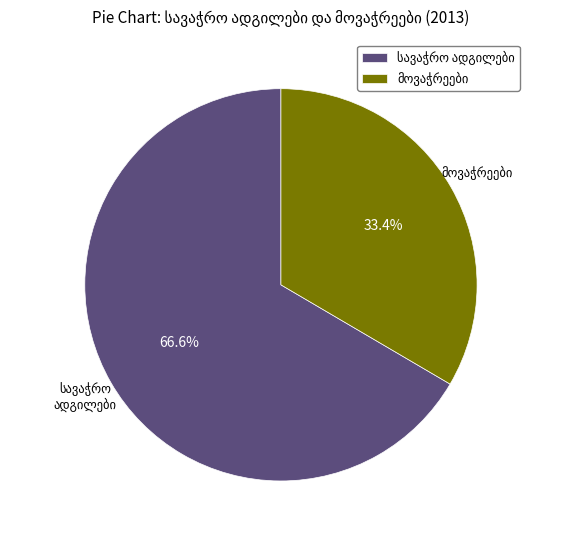

Is there a majority slice in this chart?

Yes